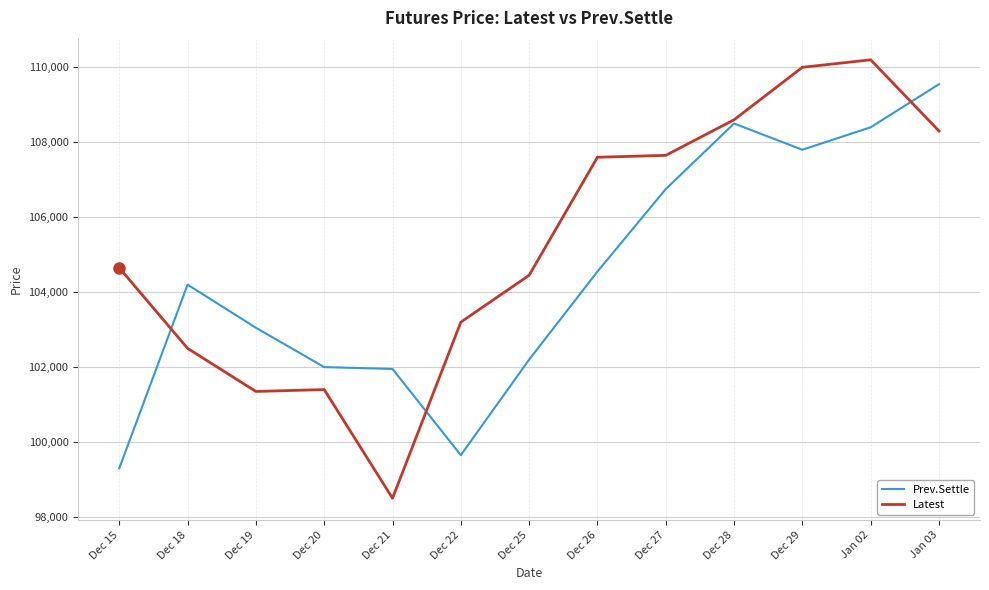

What is the minimum value shown in the chart?

98500